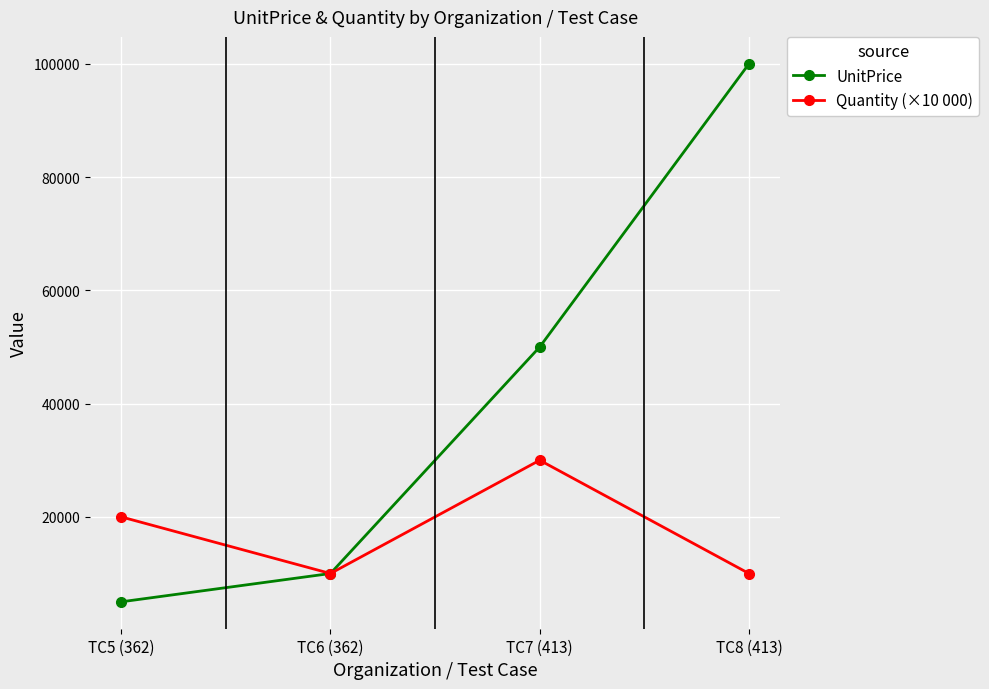

What is the difference between the second highest and second lowest values in the Quantity (×10 000) series?

10000